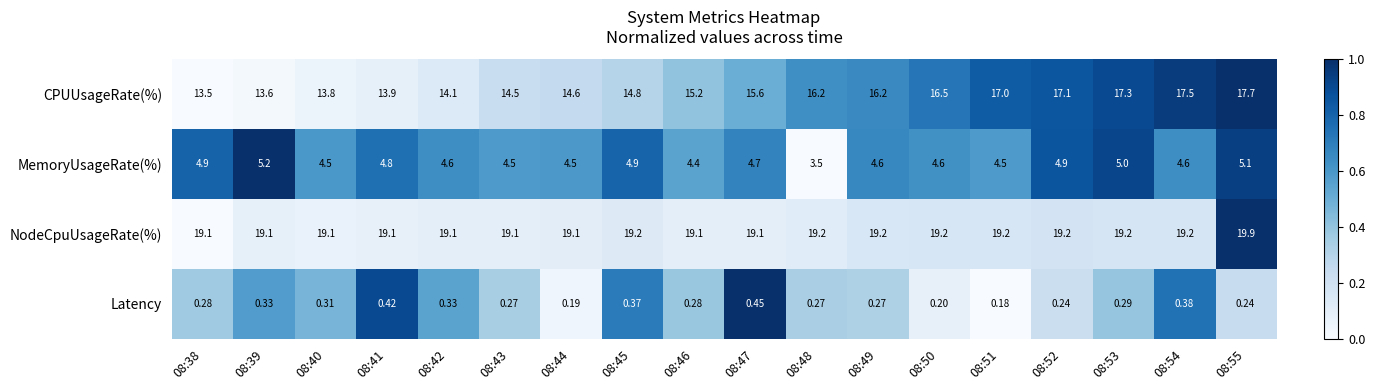

Which series has the largest range (max minus min)?

CPUUsageRate(%)